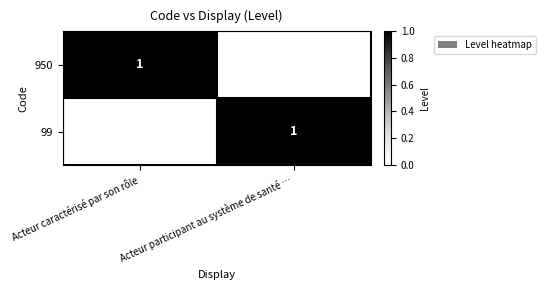

What is the difference between the highest and lowest values at Acteur caractérisé par son rôle?

1